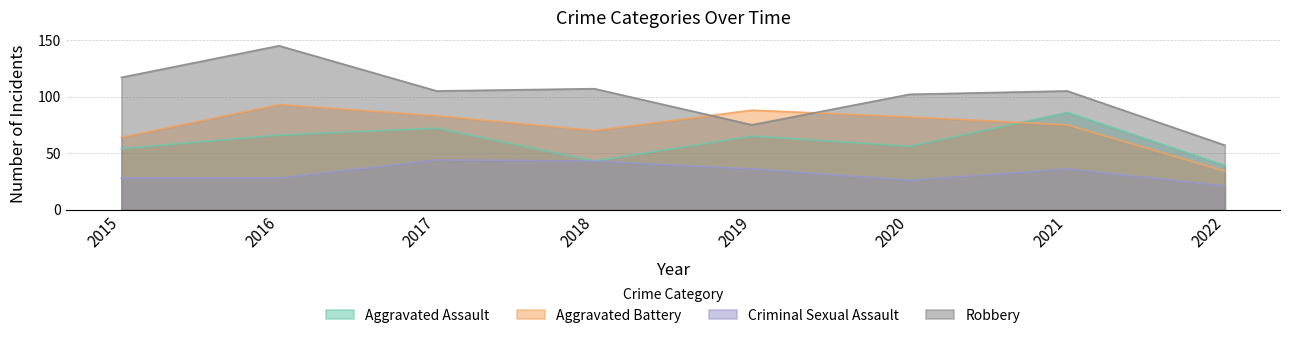

Which series has the largest range (max minus min)?

Robbery